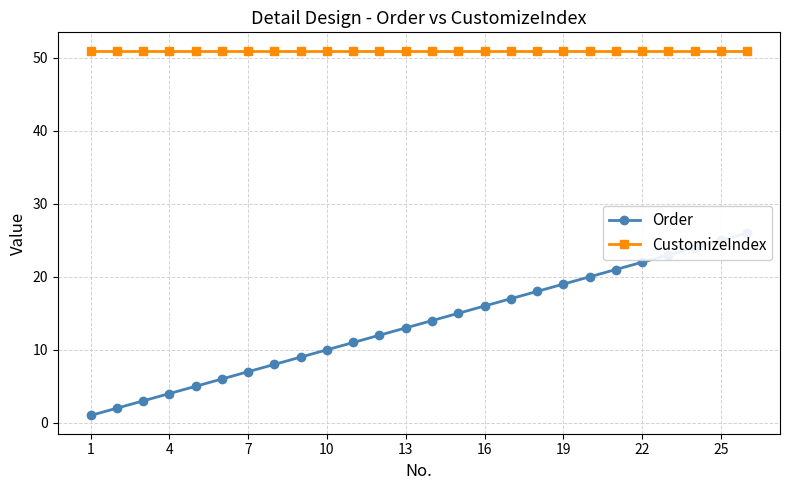

List the series in order of their overall mean, highest first.

CustomizeIndex, Order